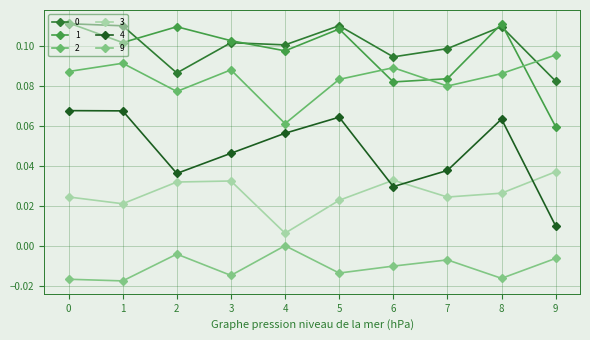

Count the number of data series in this chart.

6